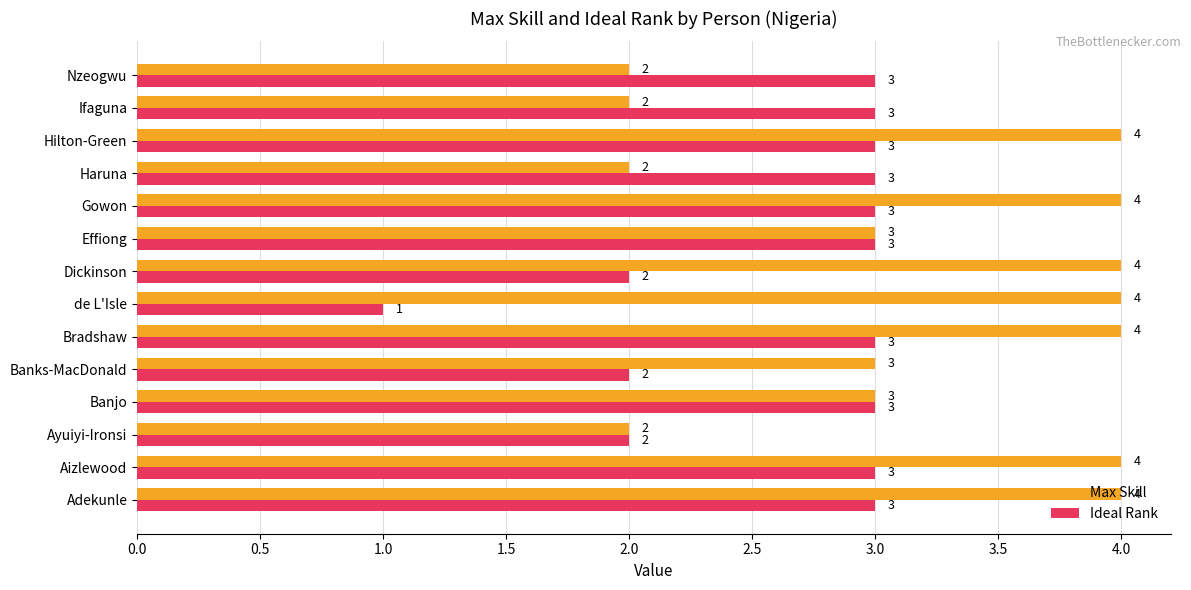

Count the Max Skill values in the range 2 to 4.

14